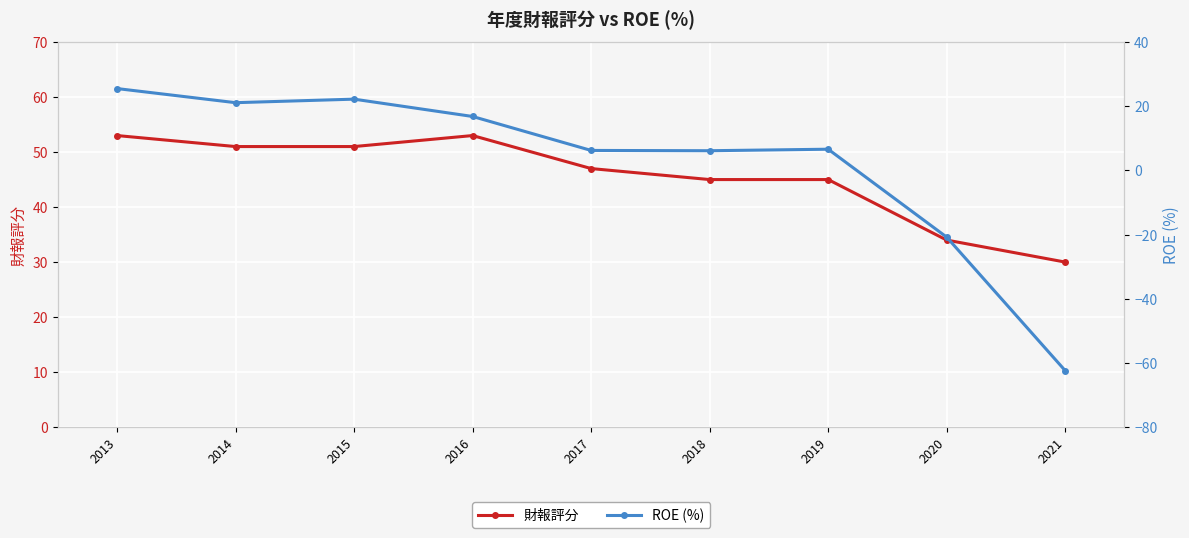

True or false: 財報評分 and ROE (%) cross at least once.

False